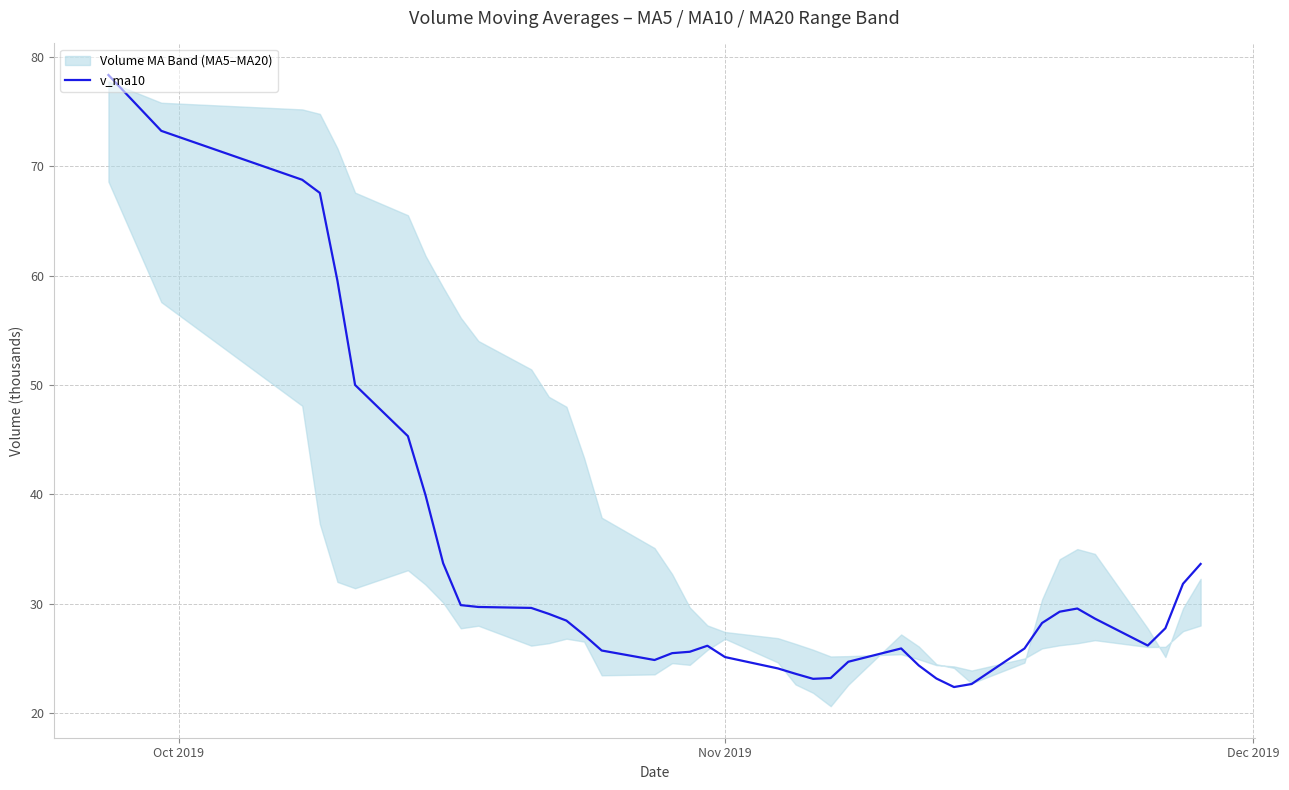

What is the minimum value shown in the chart?

22.4